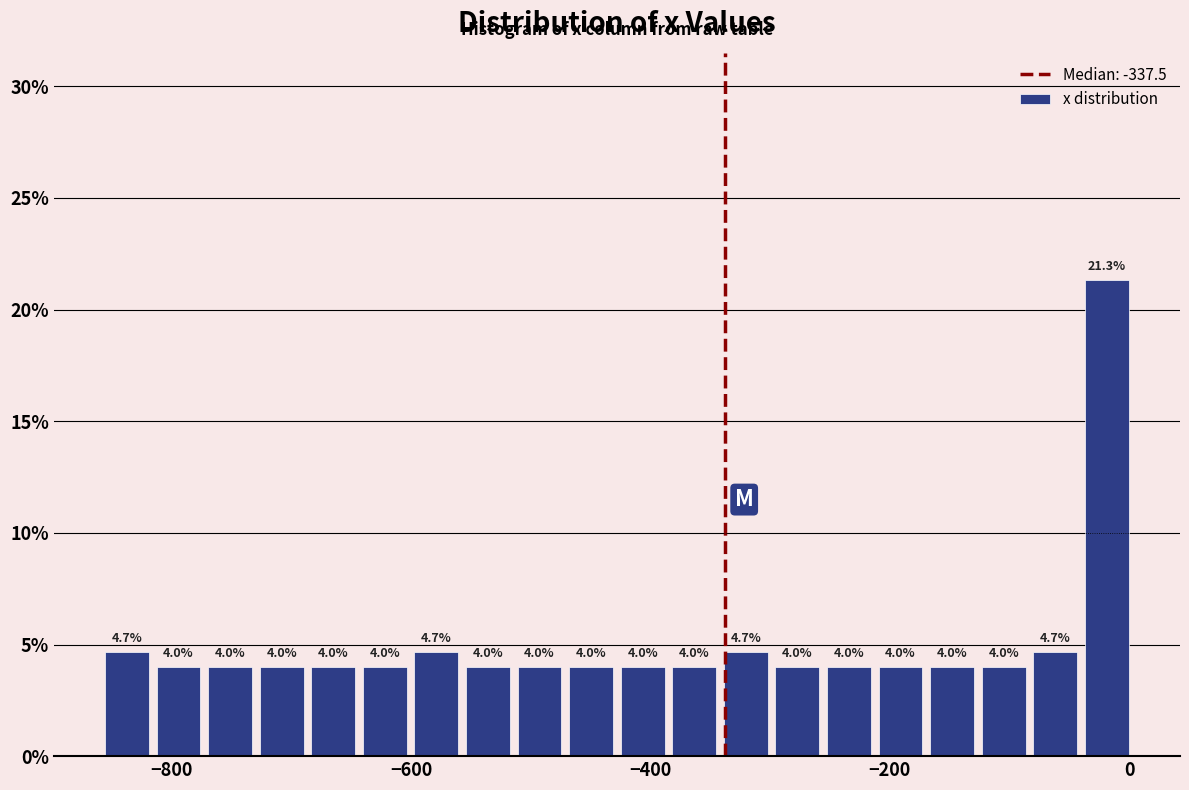

Around what value on the x-axis is the tallest bar? Give the approximate position of its centre, as read against the axis.

-20